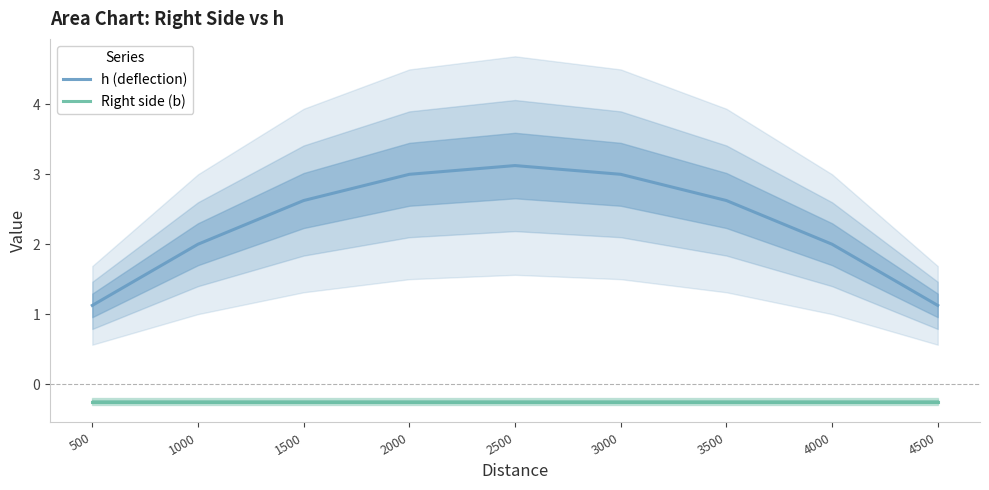

At which category does the chart reach its minimum across all series?

500